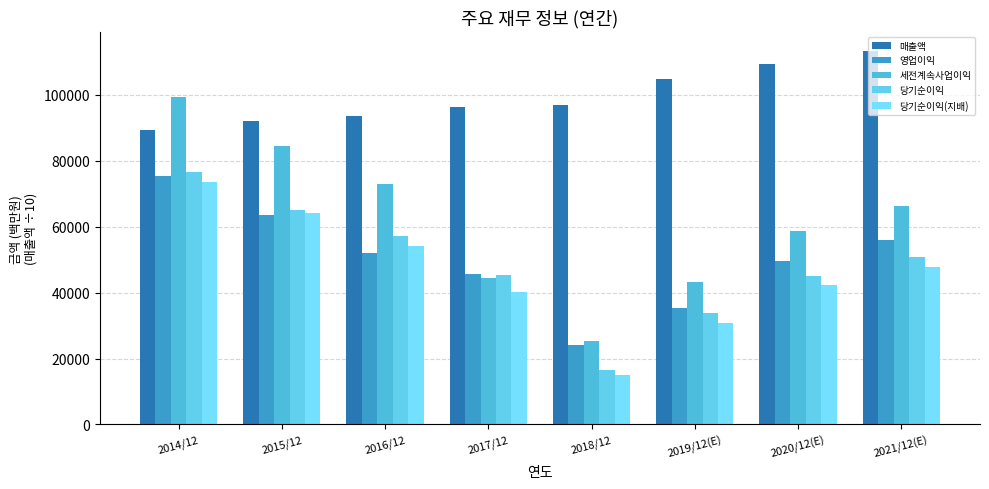

At which label is 세전계속사업이익 closest to 62404?

2020/12(E)